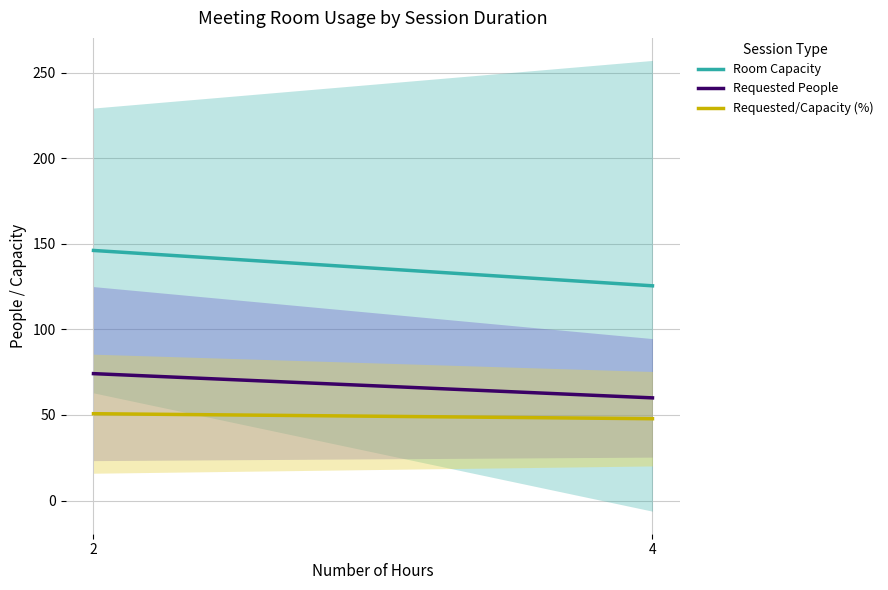

Rank the series by their maximum value, from highest to lowest.

Room Capacity, Requested People, Requested/Capacity (%)